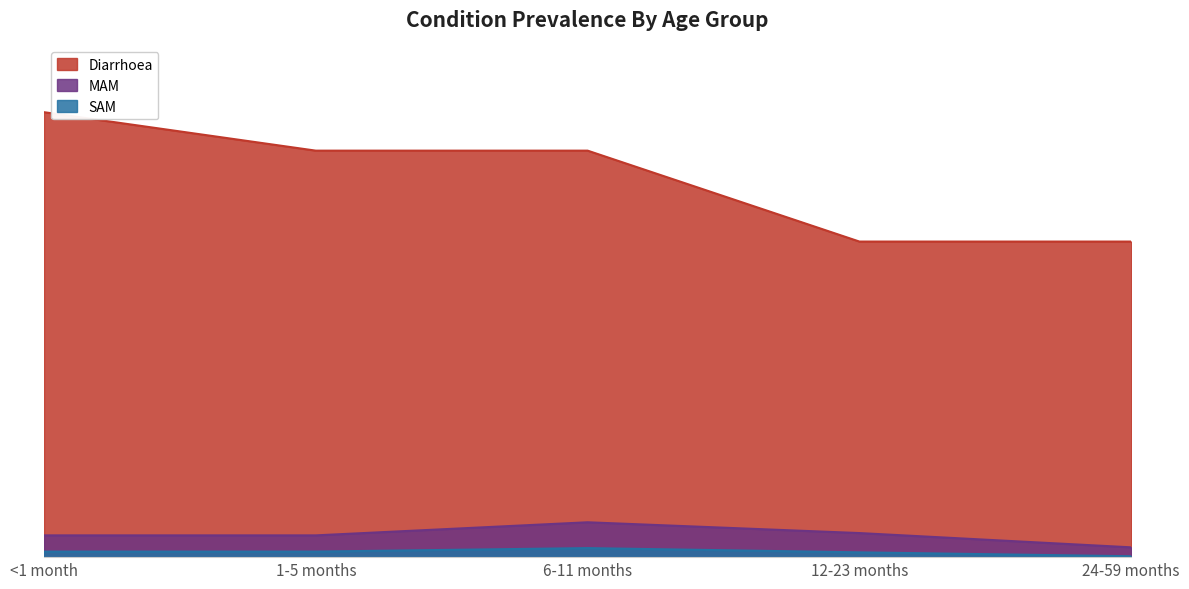

What is the difference between the MAM values at 6-11 months and 24-59 months?

0.2